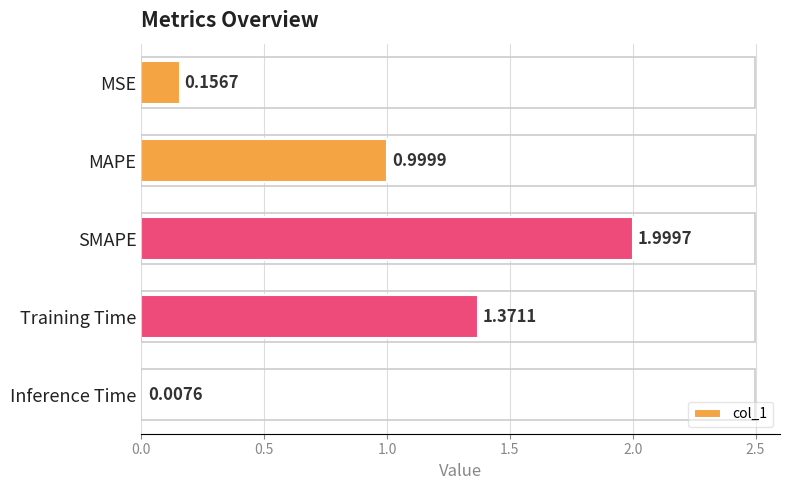

At which label is the value closest to 1?

MAPE